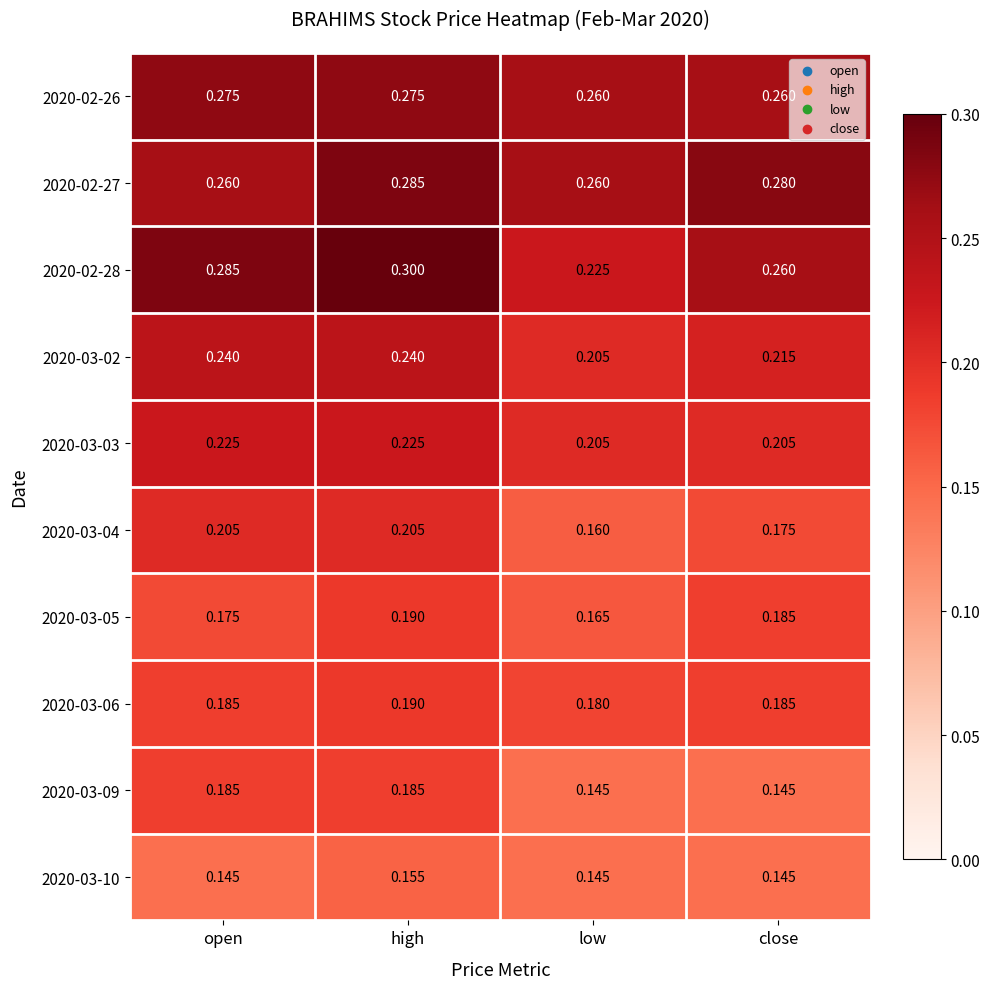

Where is 2020-03-05 nearest to the value 0?

low